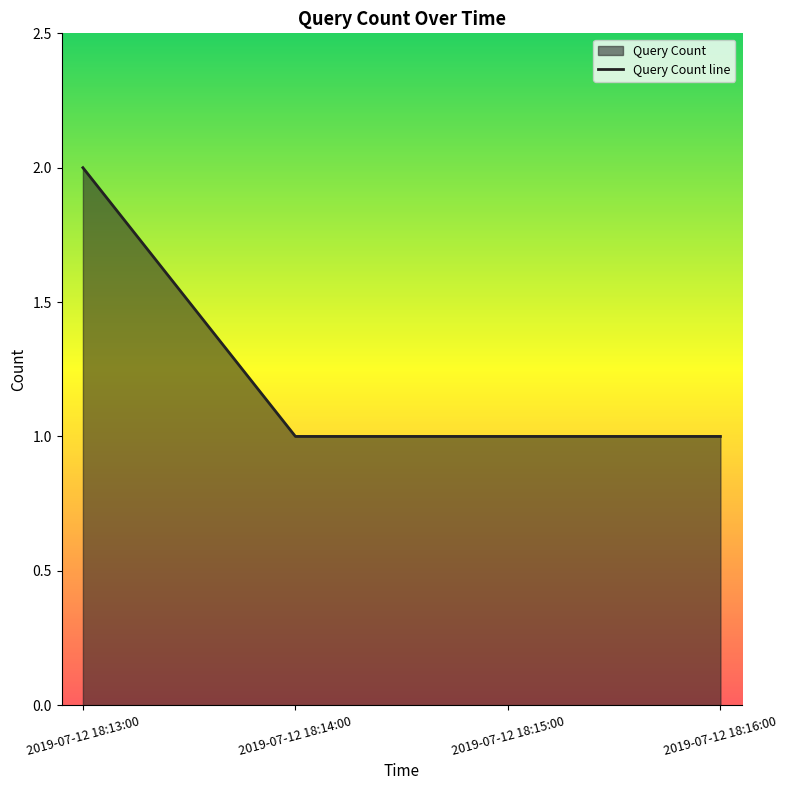

List the labels in order of value, largest first.

2019-07-12 18:13:00, 2019-07-12 18:14:00, 2019-07-12 18:15:00, 2019-07-12 18:16:00